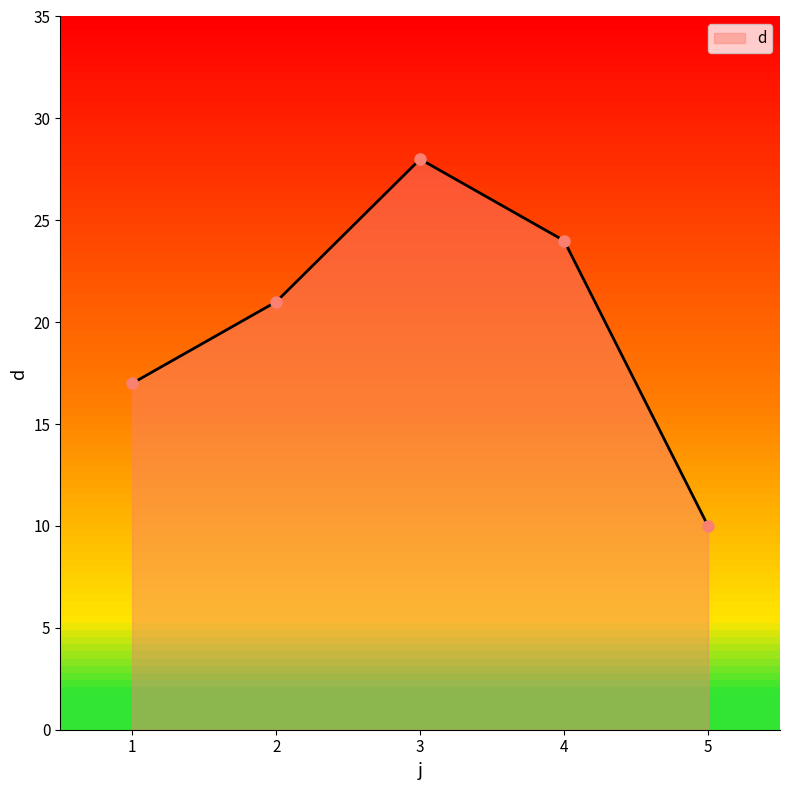

What is the sum of all values?

100